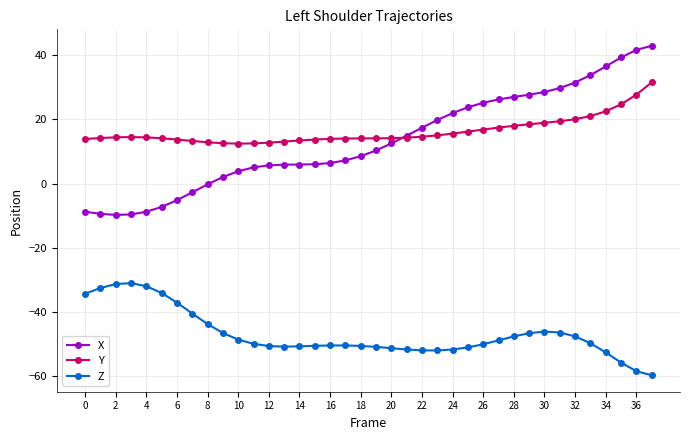

What are all the series names shown in the legend?

X, Y, Z